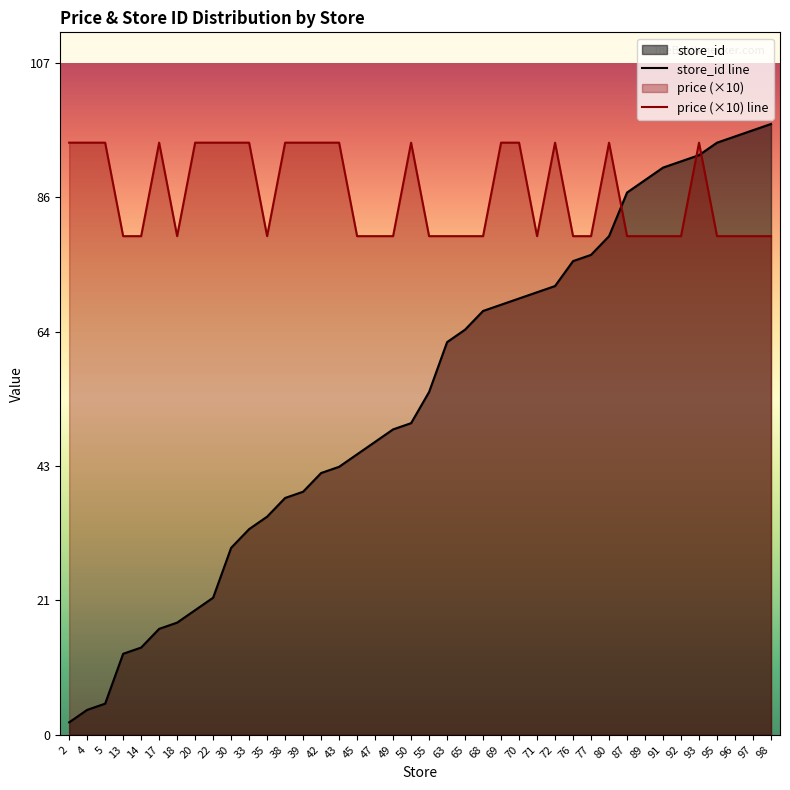

What is the difference between the second highest and second lowest values in the price (×10) line series?

15